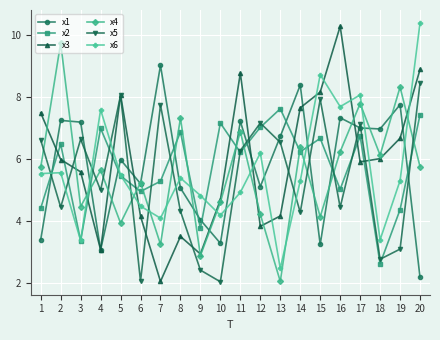

The x3 series shows 2.4 at 17. True or false?

False